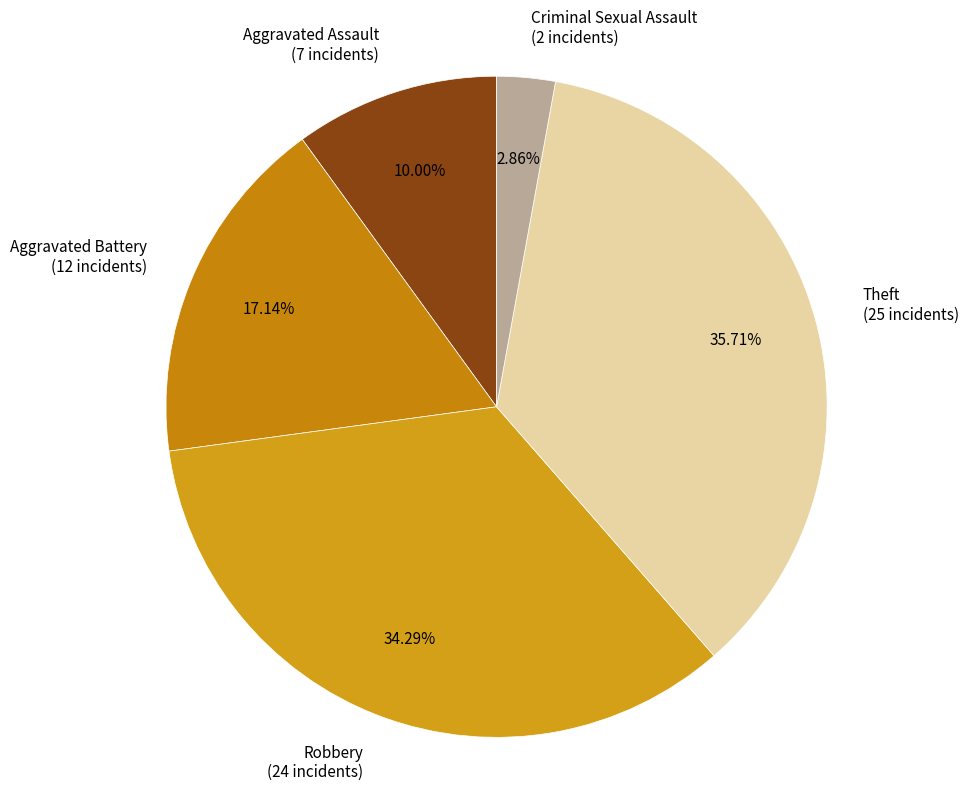

What percentage is the Aggravated Assault slice, to the nearest percent?

10%